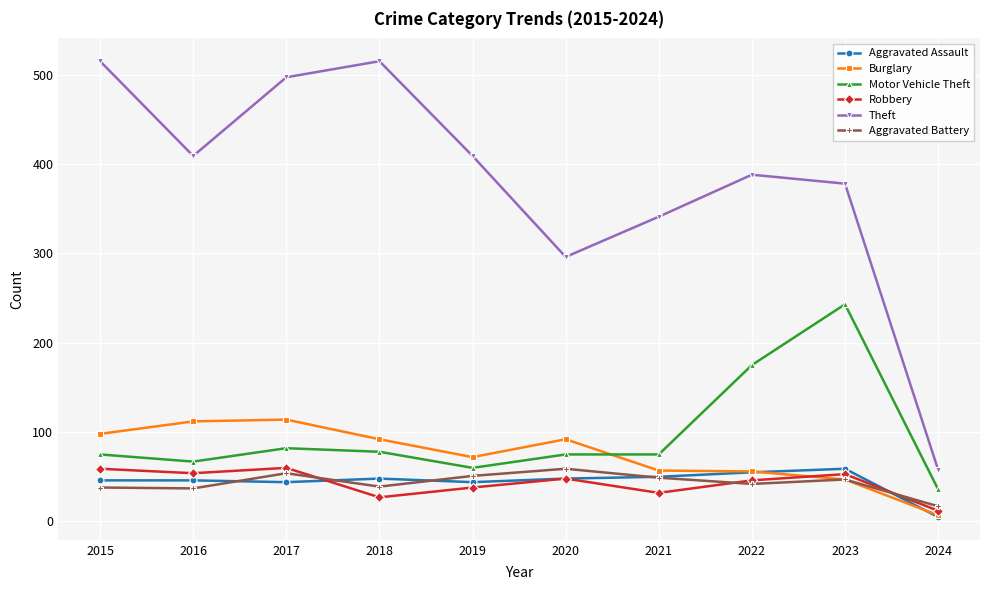

At which label is Burglary closest to 60?

2021